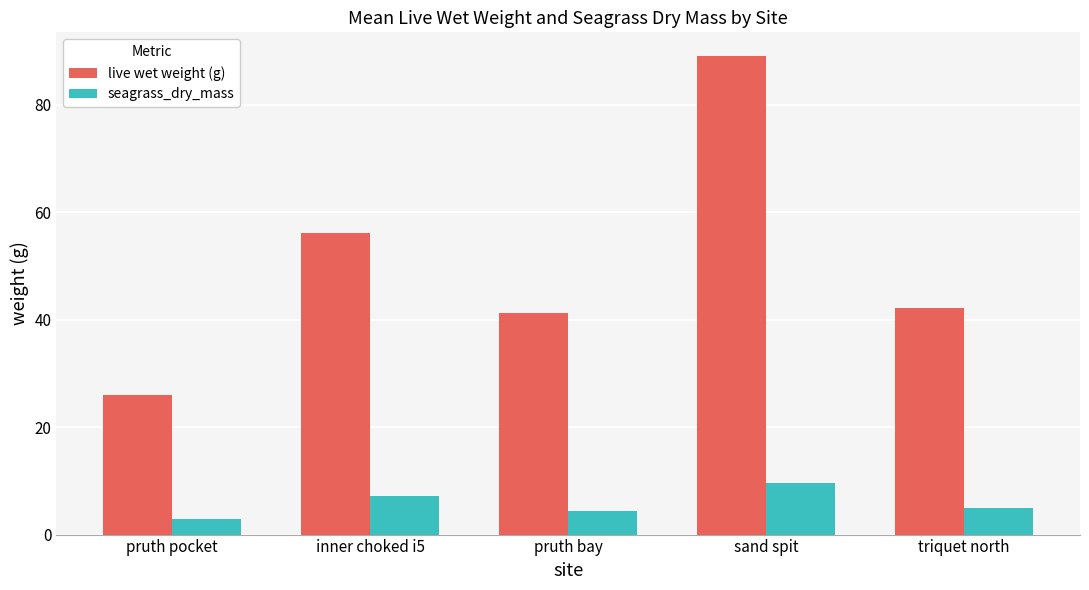

Between pruth bay and sand spit, which series saw the biggest shift?

live wet weight (g)